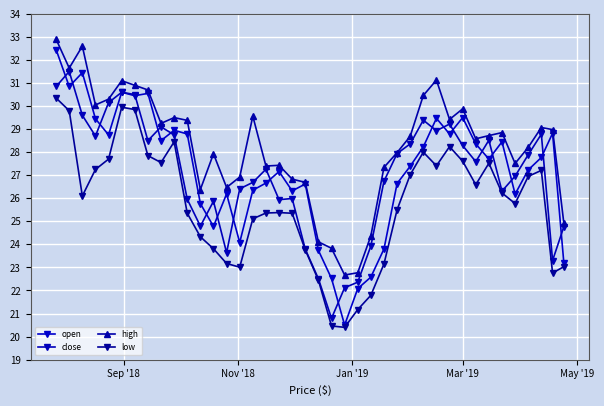

Where does the low series first go above 26?

Sep '18